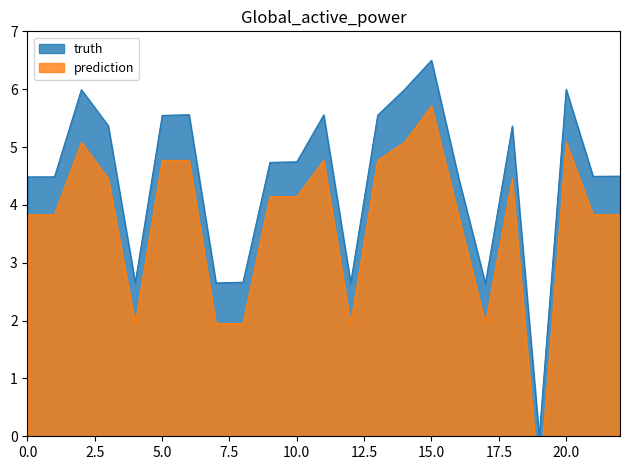

In truth, how many points are lower than both neighbors (excluding endpoints)?

6